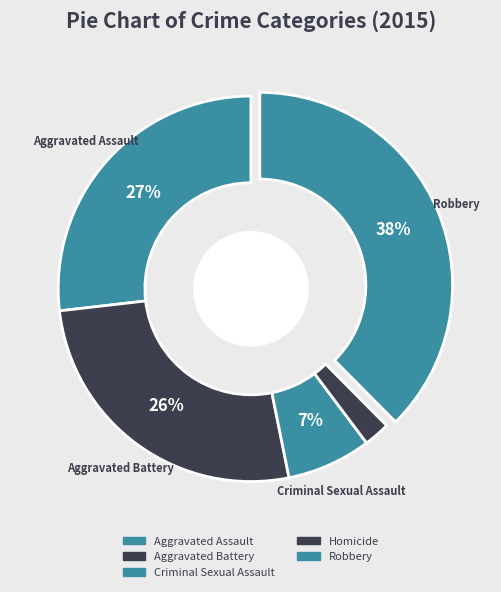

The Robbery slice represents 46% of the pie. True or false?

False